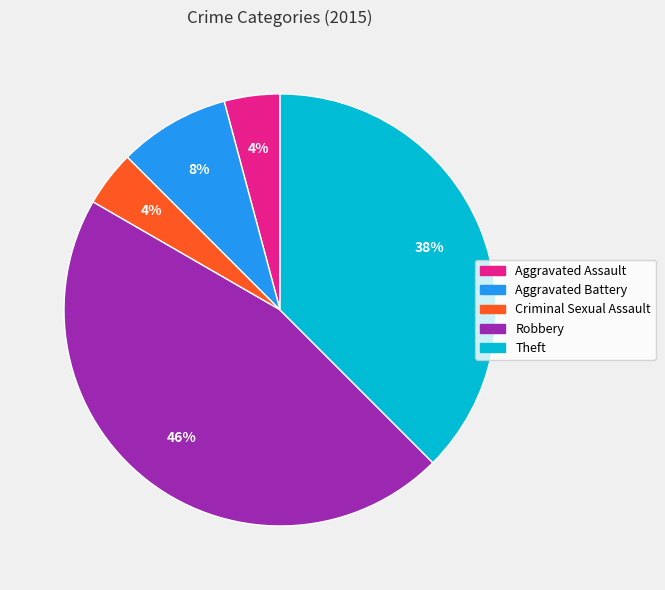

To the nearest percent, what is the average slice percentage?

20%